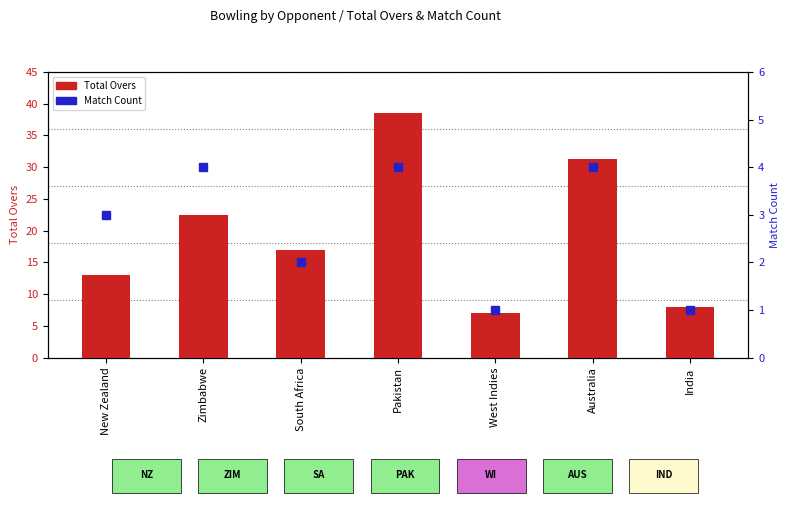

Is the value of Match Count at Zimbabwe greater than the value of Total Overs at New Zealand?

No